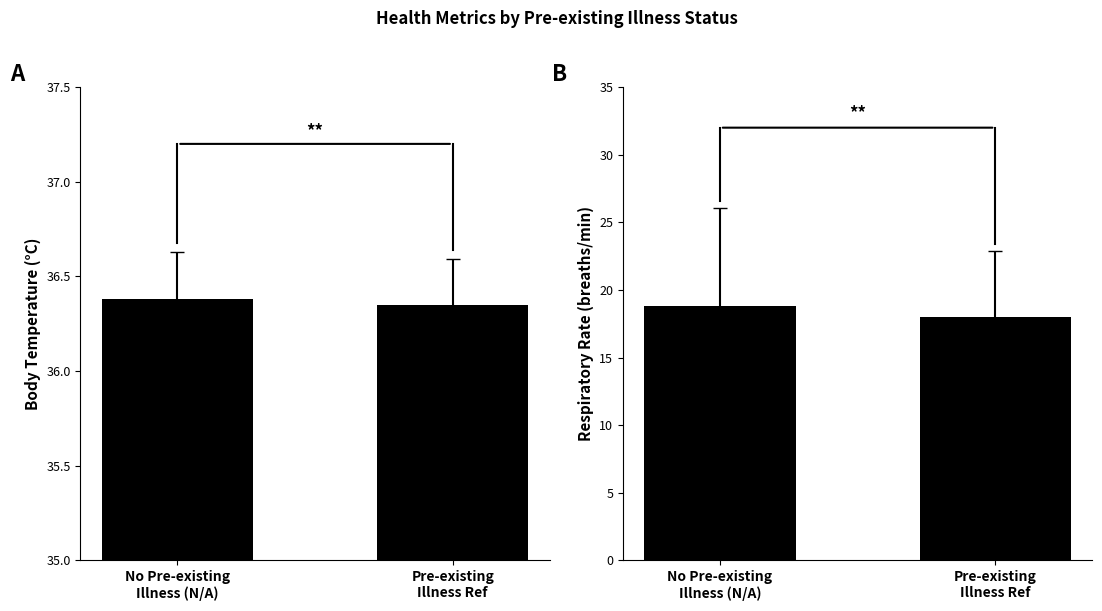

Is the value of Avg Body Temperature (°C) at No Pre-existing
Illness (N/A) greater than the value of Avg Respiratory Rate at No Pre-existing
Illness (N/A)?

Yes